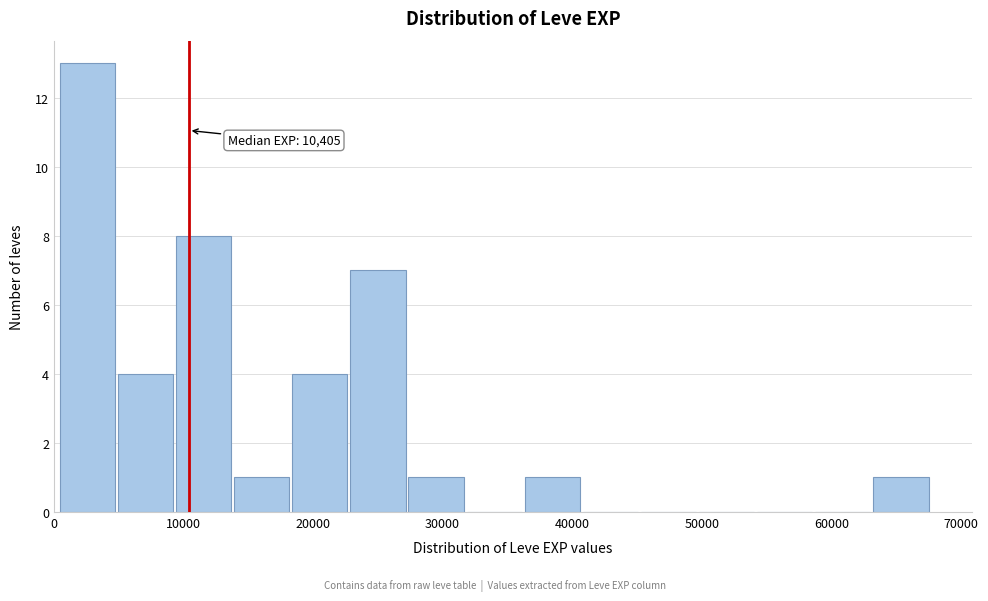

Which range on the x-axis has the tallest bar?

0 to 5000